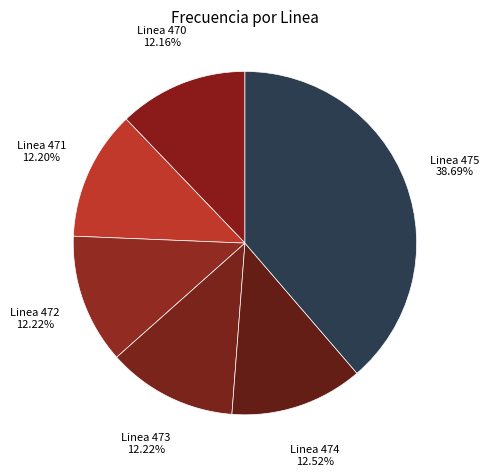

True or false: Linea 470 accounts for 12% of the total.

True